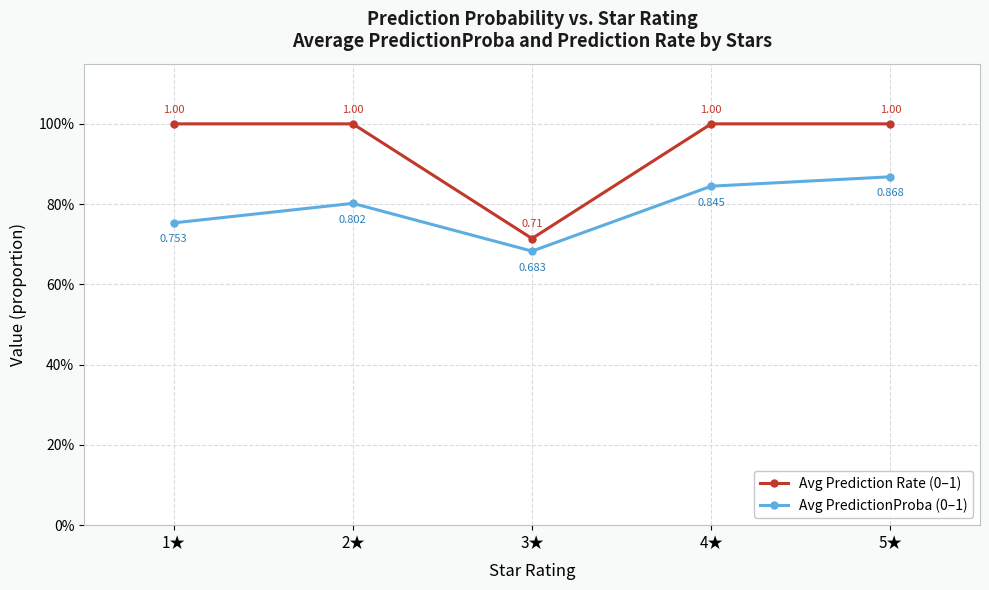

At how many categories does at least one series exceed 0?

5